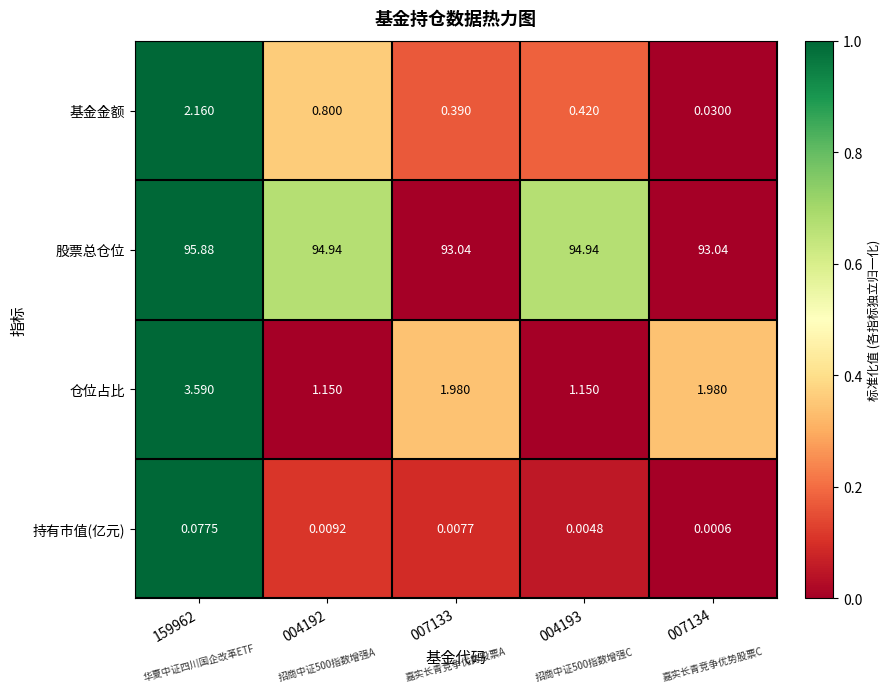

Rank the series at 007133 from highest to lowest value.

股票总仓位, 仓位占比, 基金金额, 持有市值(亿元)